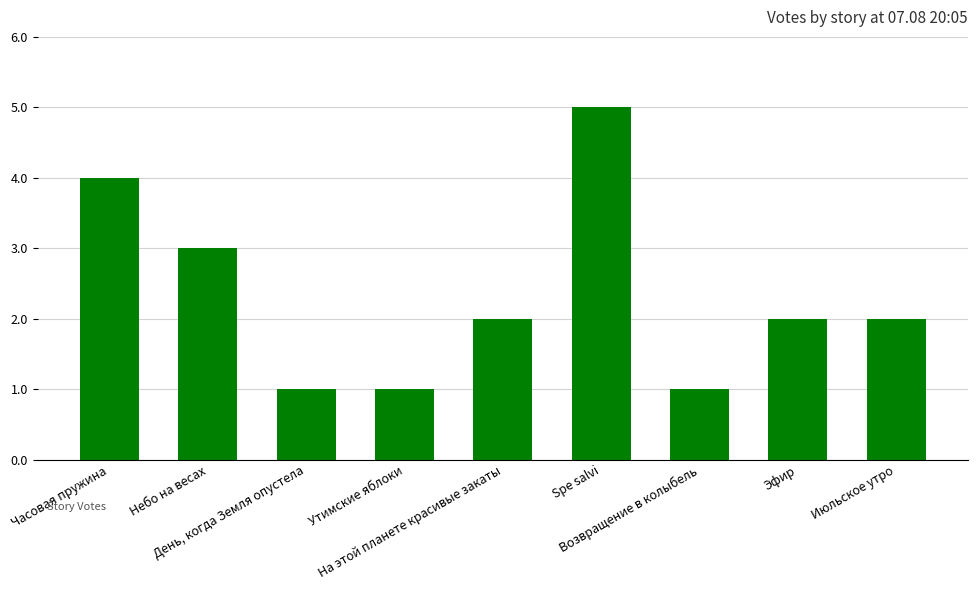

The value at На этой планете красивые закаты is 3. True or false?

False